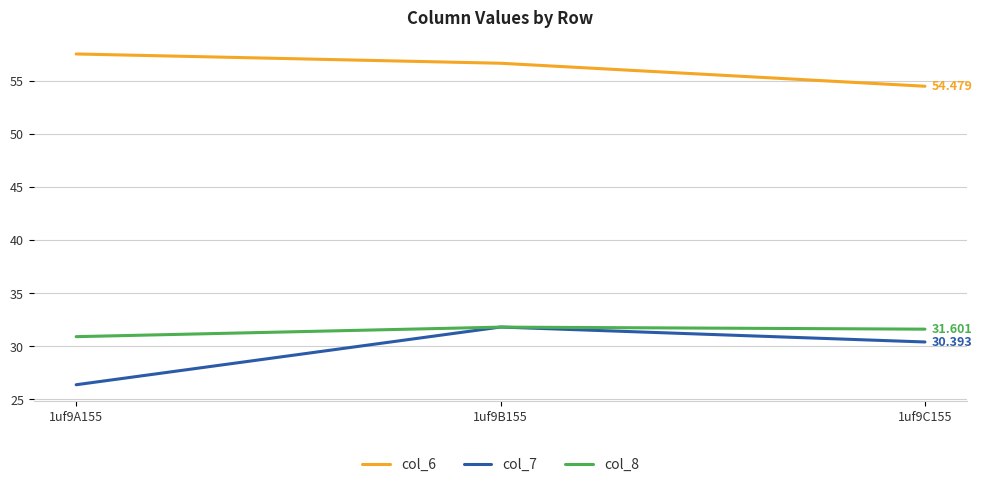

What is the total value across all series at 1uf9A155?

114.8